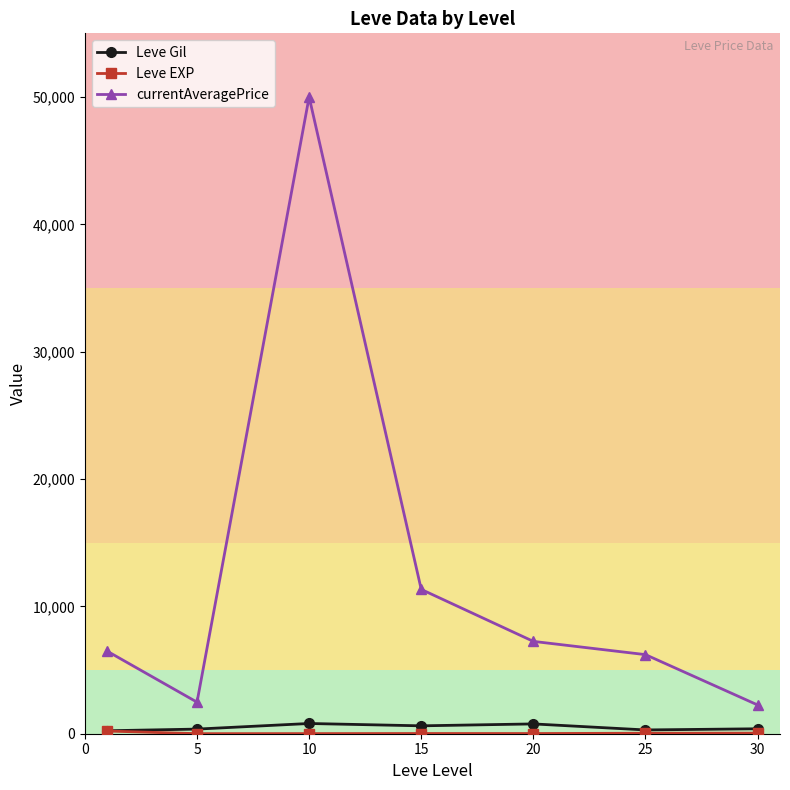

What is the sum of all Leve Gil values?

3473.8